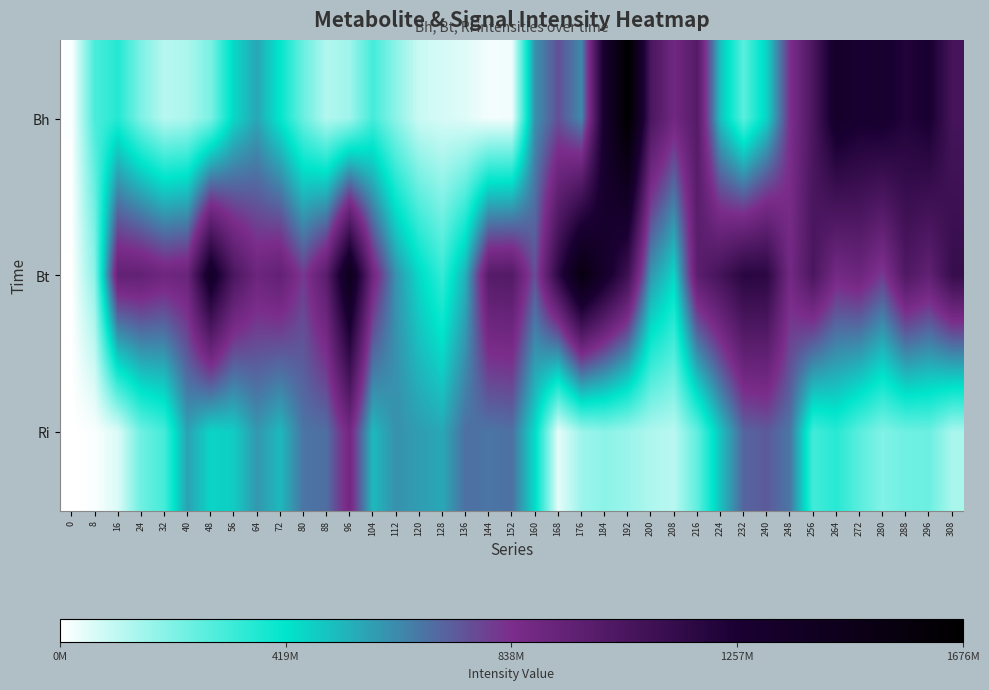

How many series are shown in this chart?

3